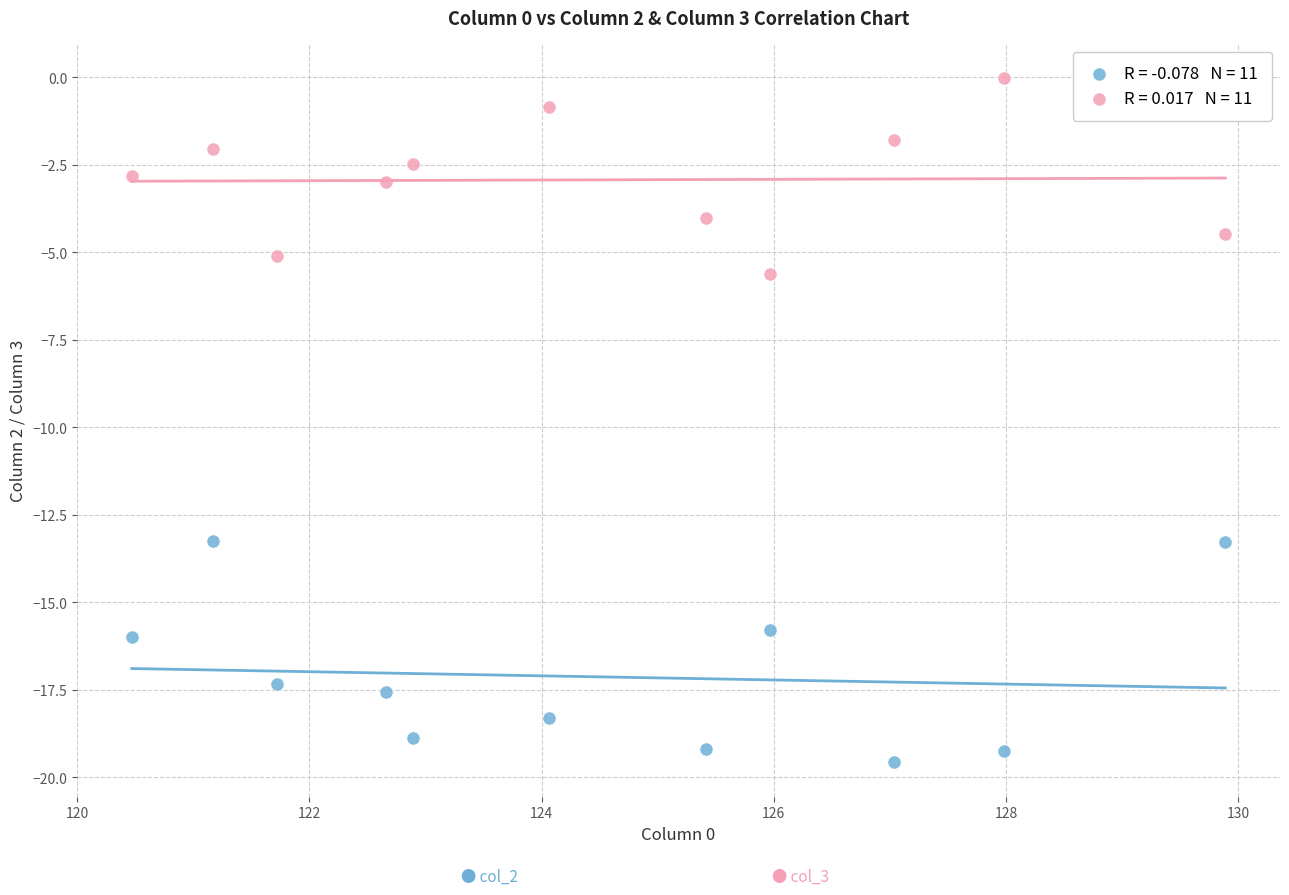

Across all series, what Y value is closest to -9?

-5.6